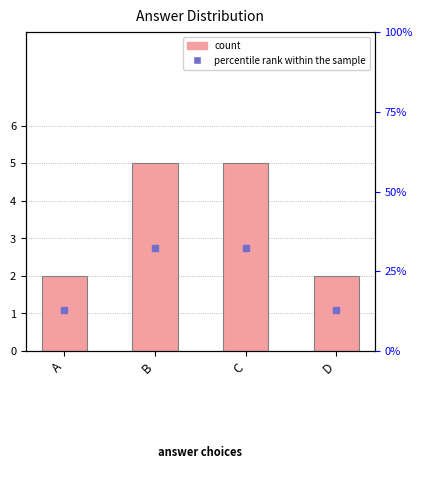

At which label is the value closest to 3?

A